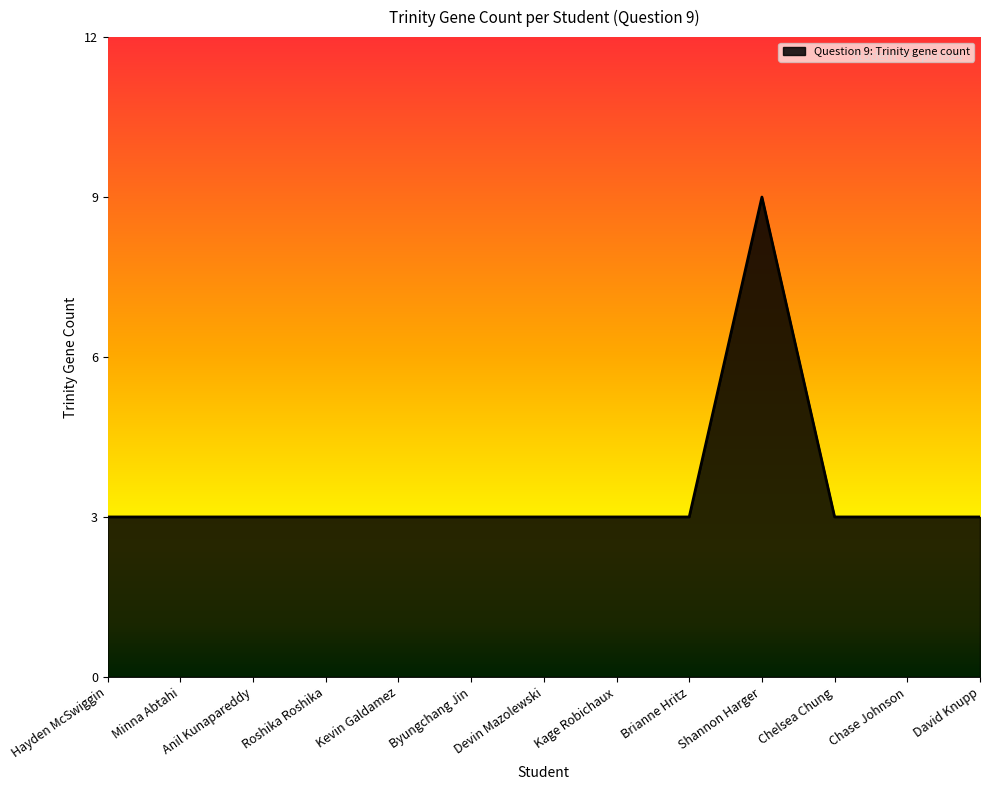

What is the difference between the maximum and minimum values?

6